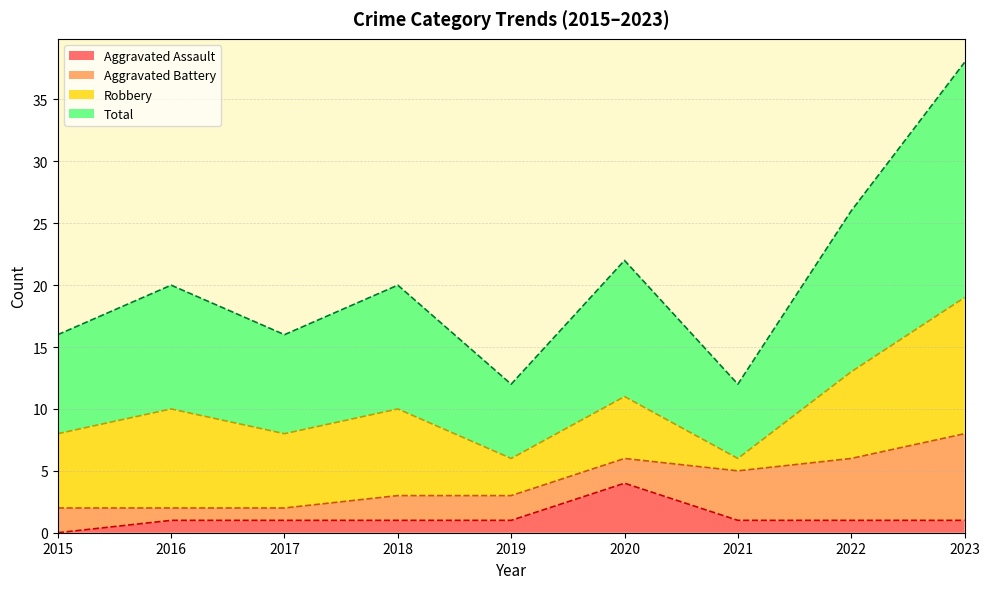

What are all the series names shown in the legend?

Aggravated Assault, Aggravated Battery, Robbery, Total